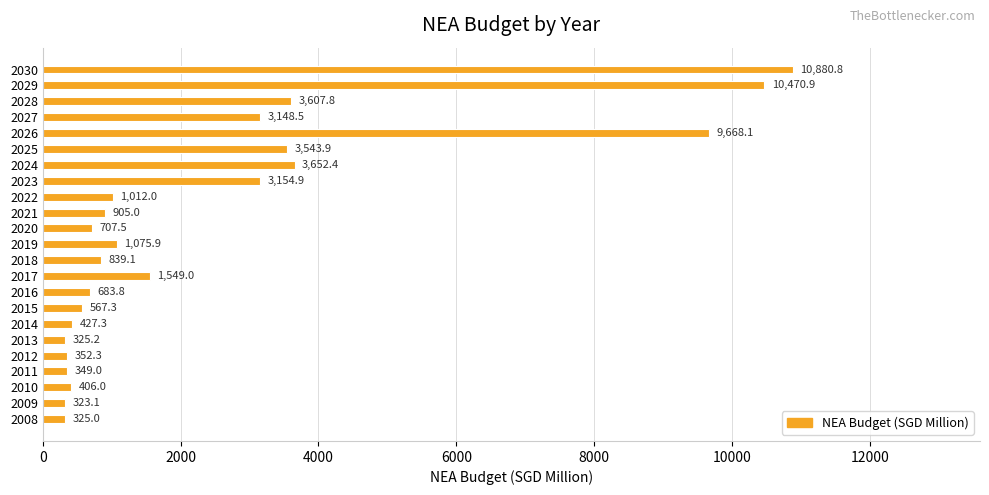

Rank the categories by value from highest to lowest.

2030, 2029, 2026, 2024, 2028, 2025, 2023, 2027, 2017, 2019, 2022, 2021, 2018, 2020, 2016, 2015, 2014, 2010, 2012, 2011, 2013, 2008, 2009